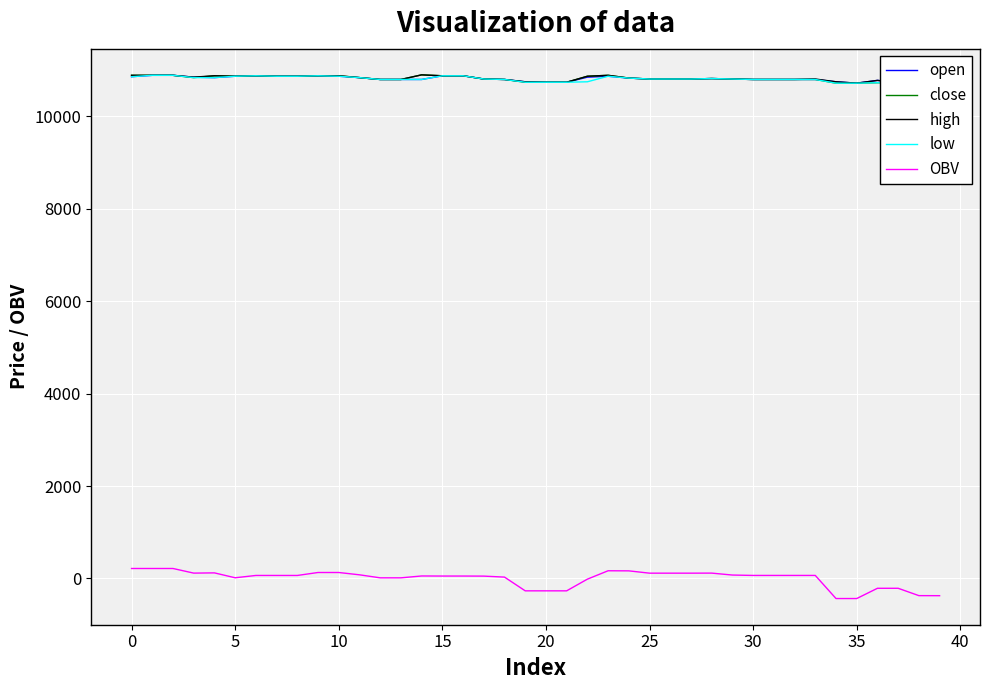

What is the difference between the highest and lowest values at 17?

10760.7